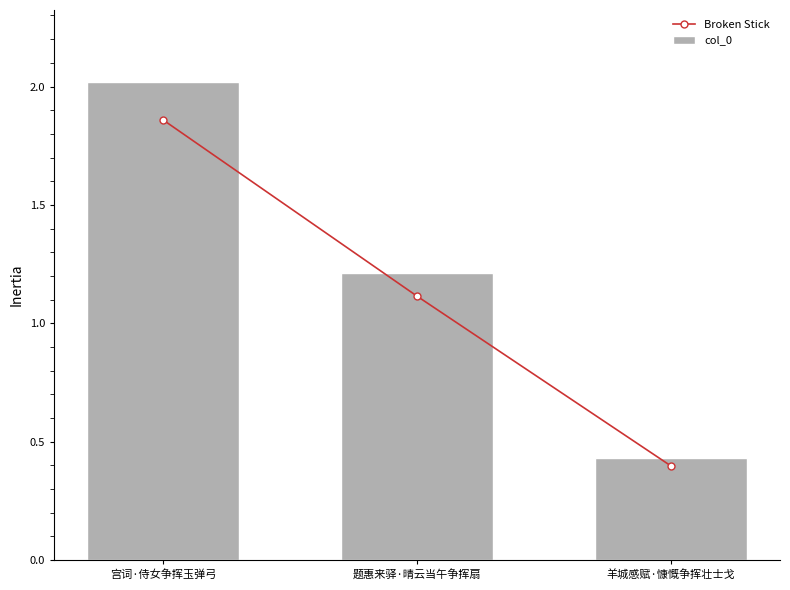

Reading left to right, transcribe all the data shown in this chart.

Broken Stick: 185848.3	111449.7	39774.4
col_0: 202009.0	121141.0	43233.0